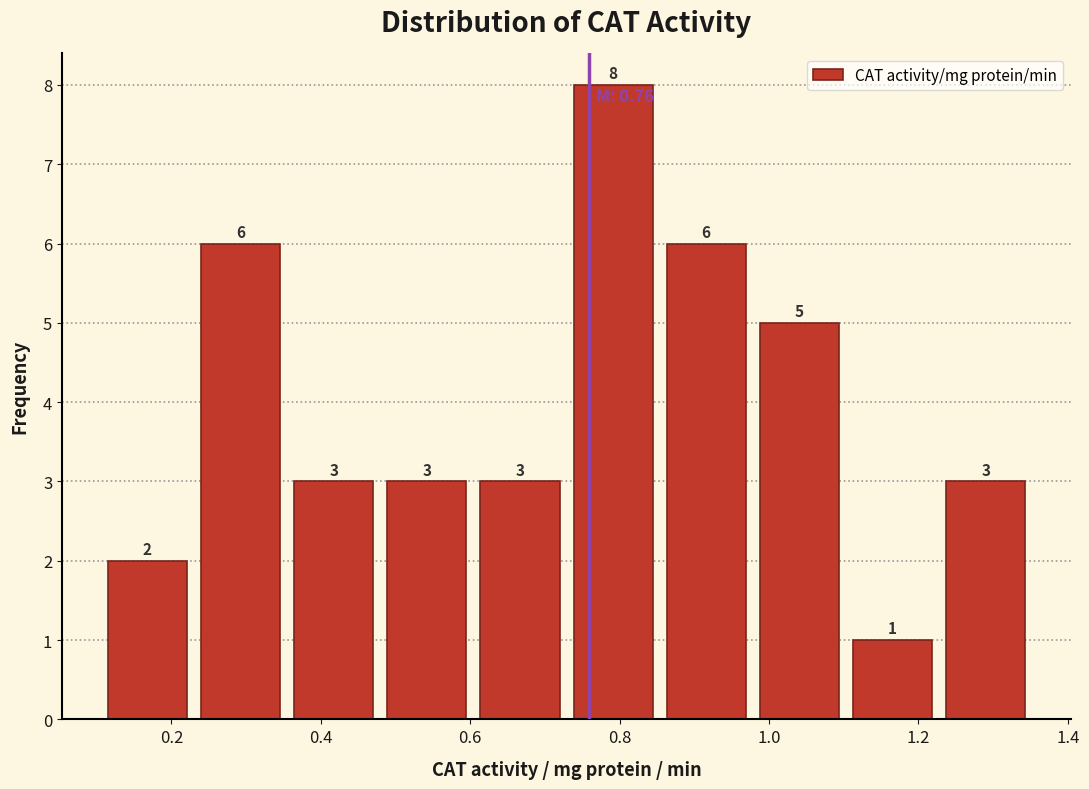

What is the height of the bar covering 0.60 to 0.72 on the x-axis? The bar edges are not printed on the chart, so give them approximately, as read against the axis.

3